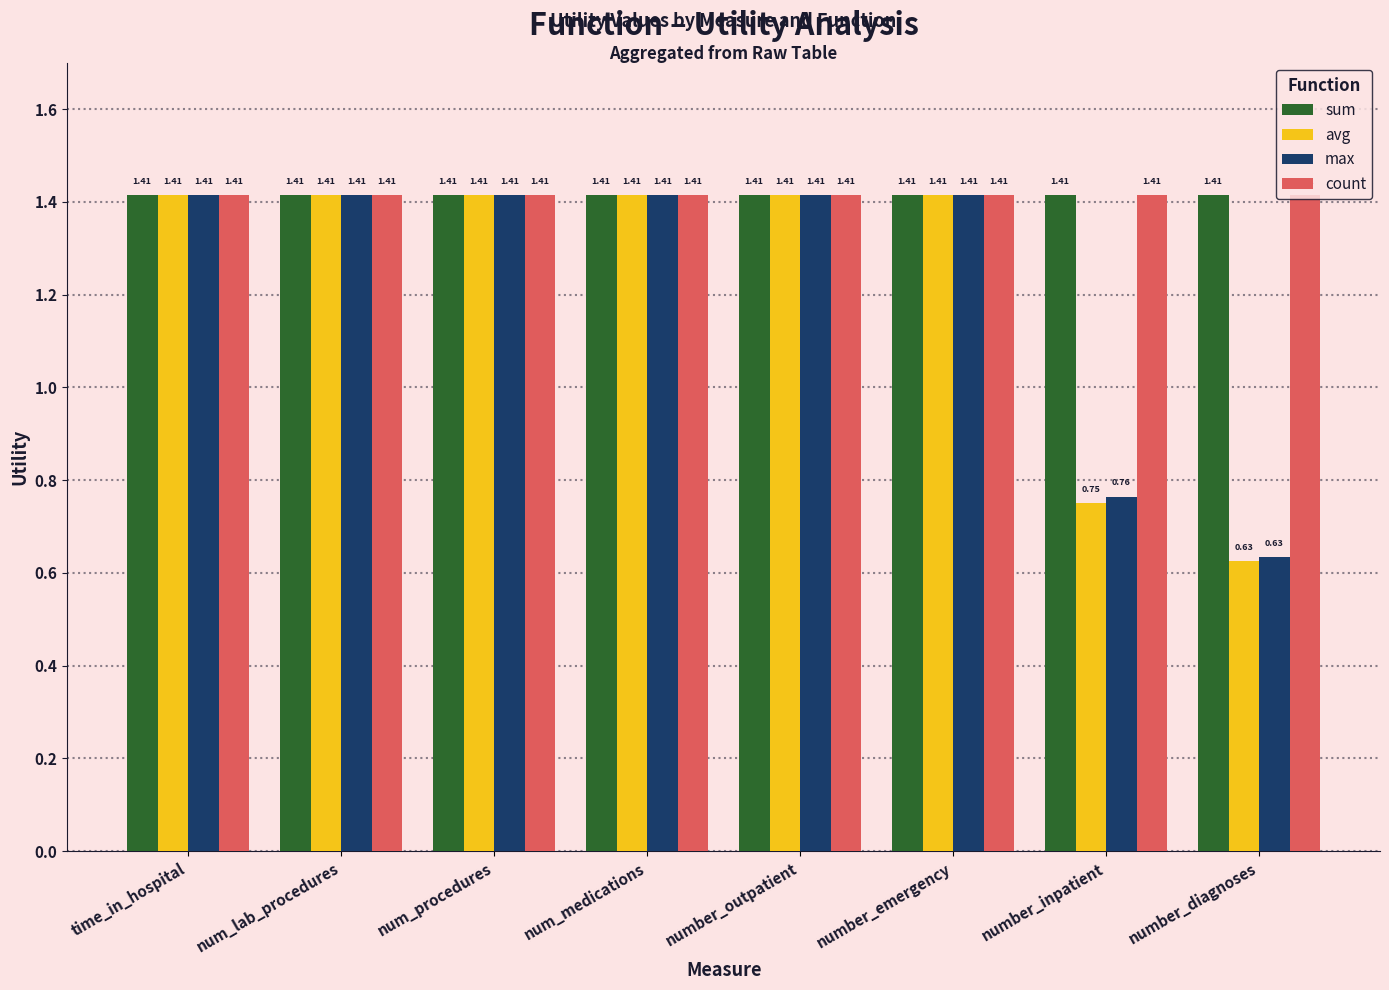

True or false: max has a value of 0.8 at number_outpatient.

False